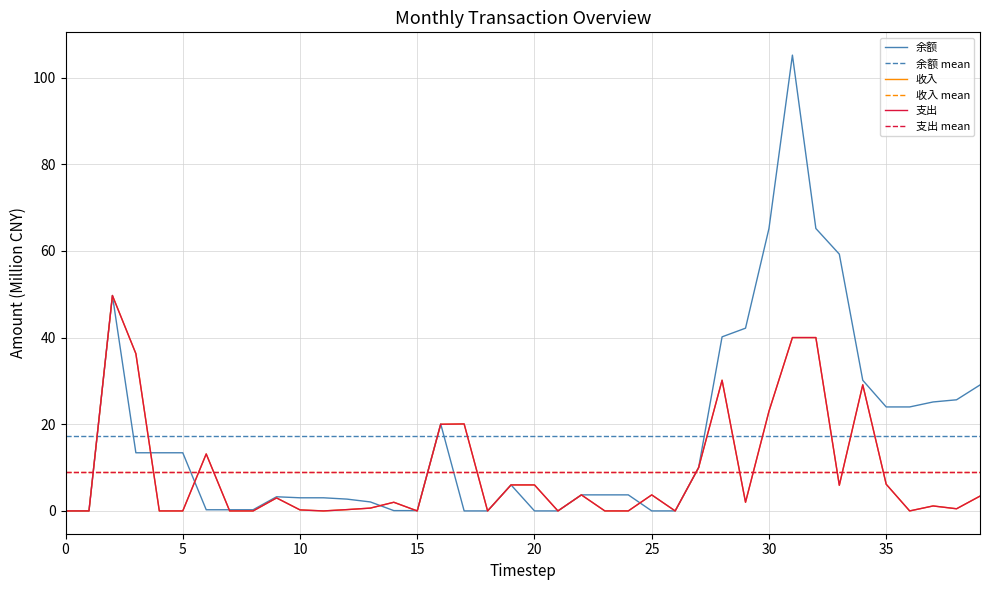

Count the number of data series in this chart.

3